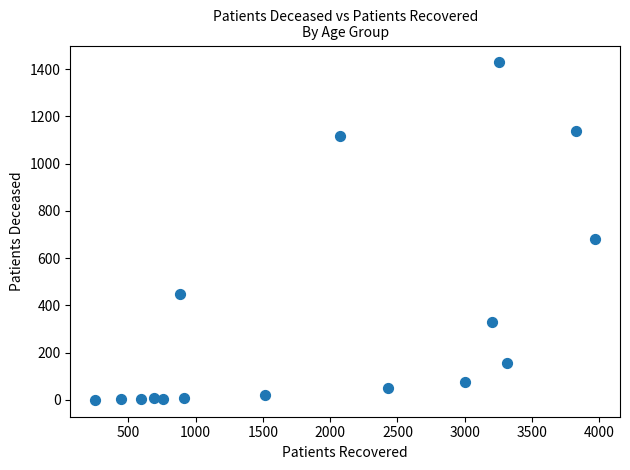

What Y value in the scatter plot is closest to 714?

681